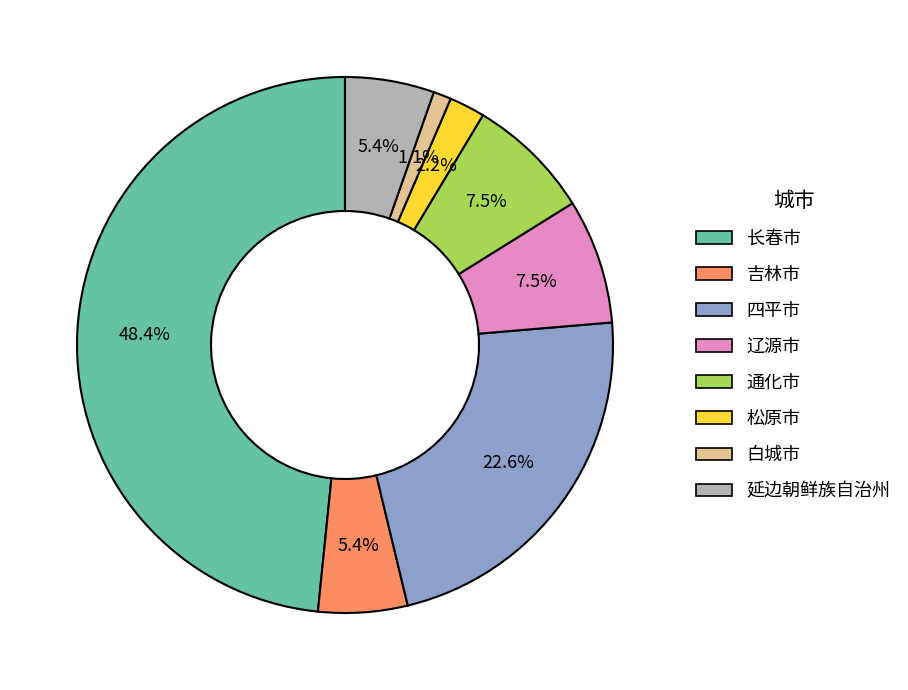

To the nearest percent, what is the average slice percentage?

12%